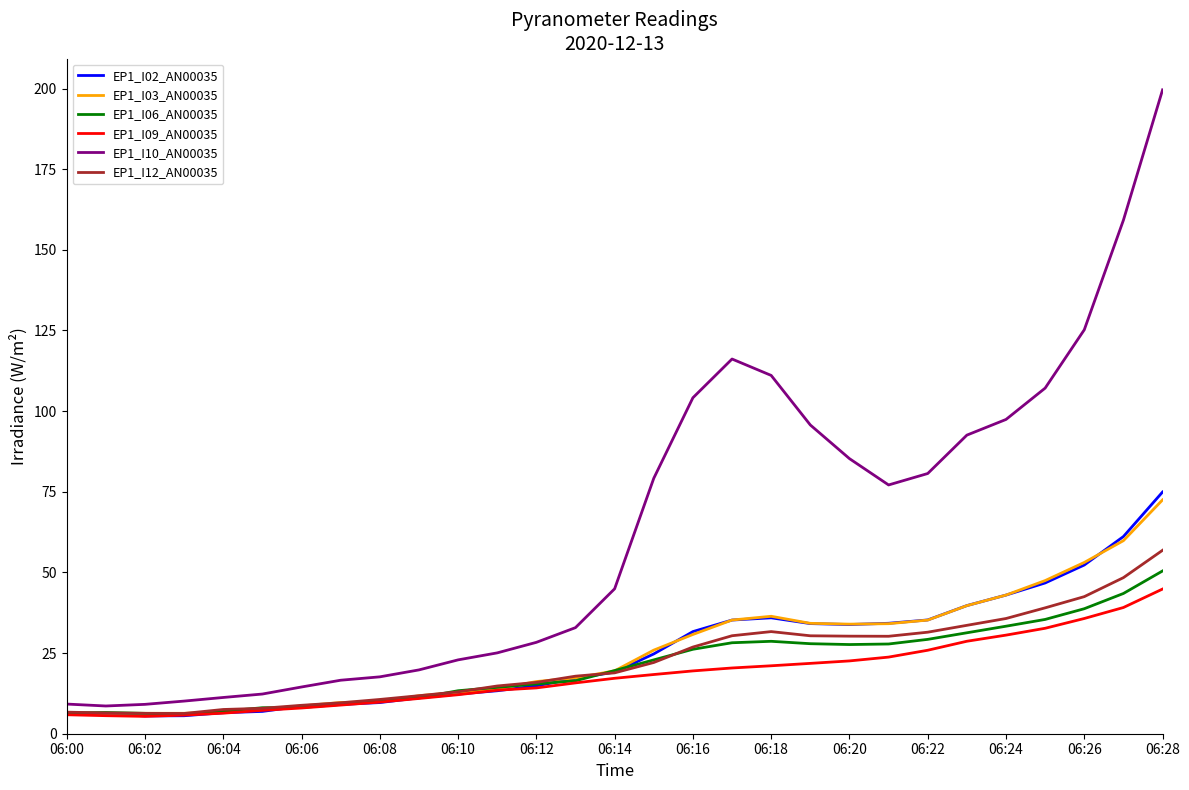

Which series has the widest spread of values?

EP1_I10_AN00035